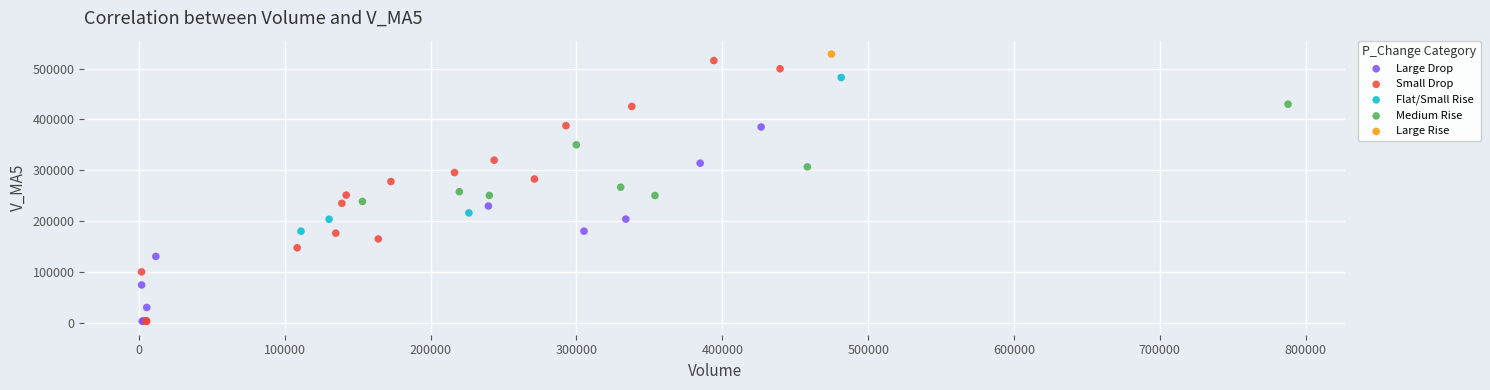

What are all the series names shown in the legend?

Large Drop, Small Drop, Flat/Small Rise, Medium Rise, Large Rise